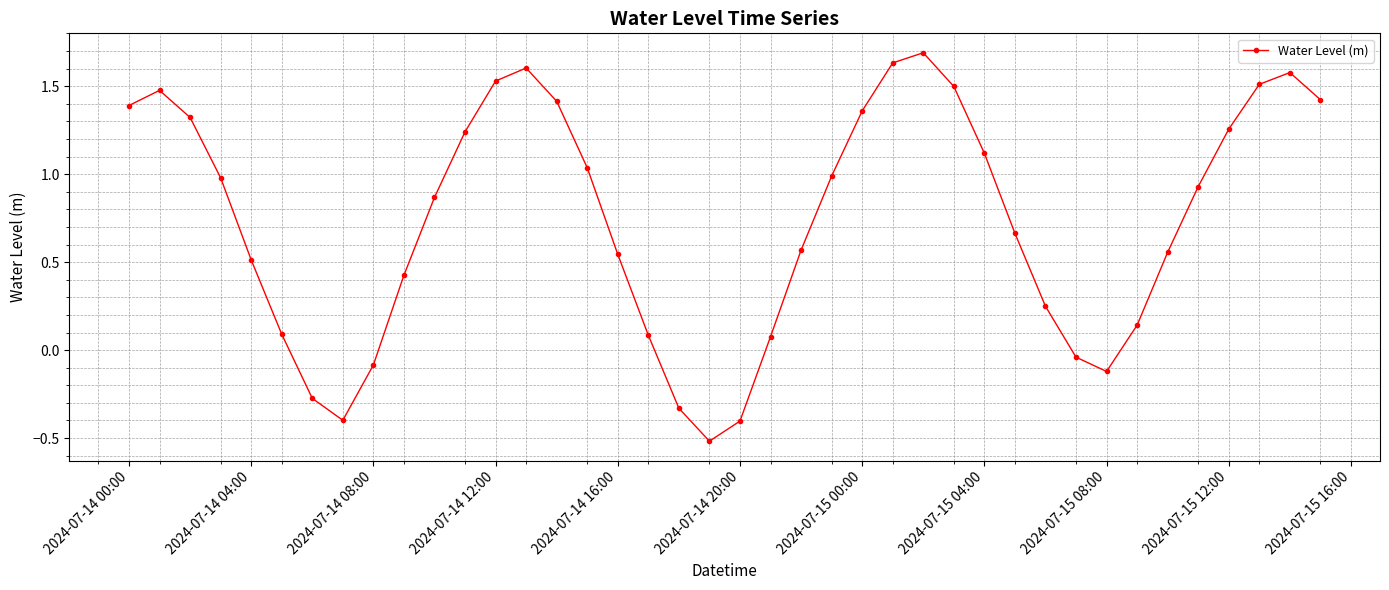

How many points are lower than both their immediate neighbors (excluding endpoints)?

3